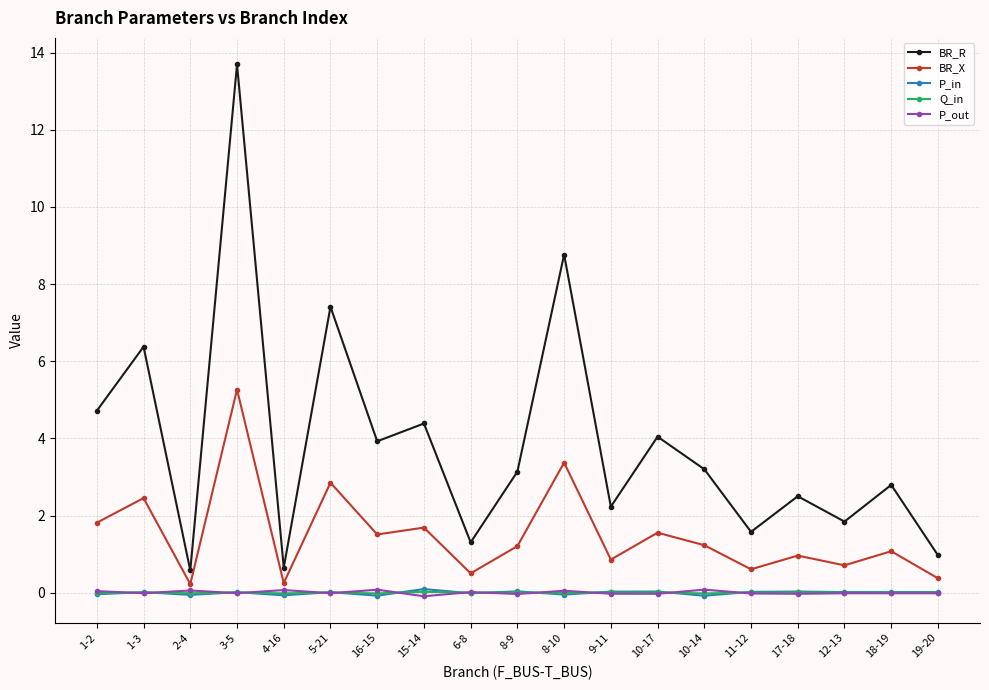

What position from the left is 10-17?

13